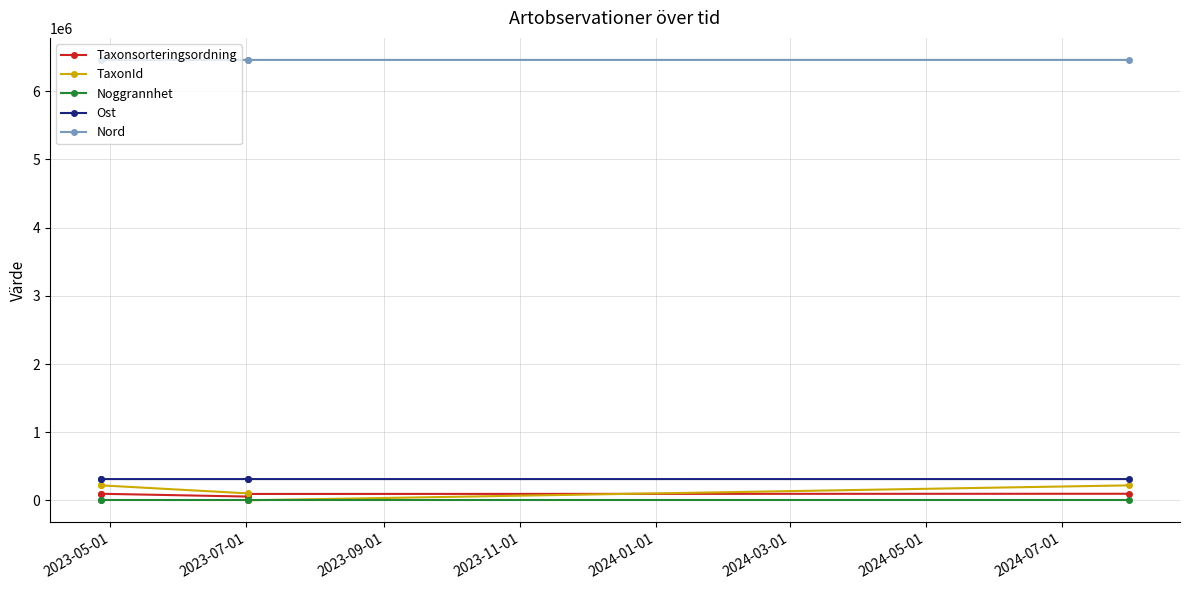

Which series has the largest range (max minus min)?

TaxonId